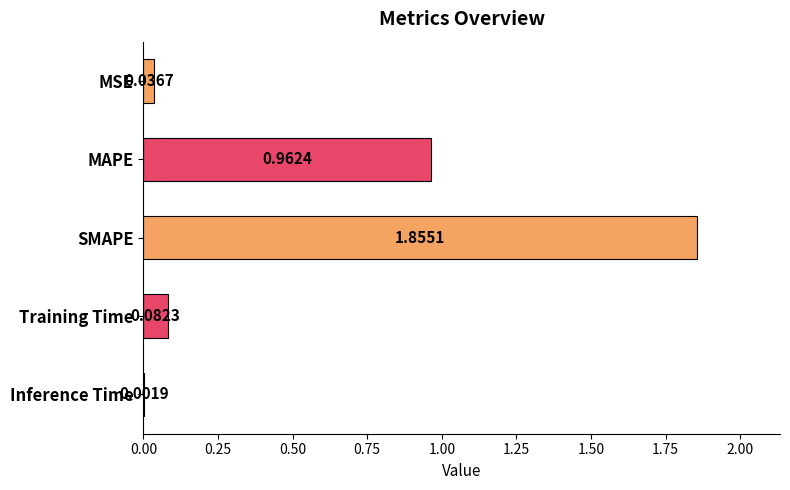

Where is the data nearest to the value 0?

Inference Time